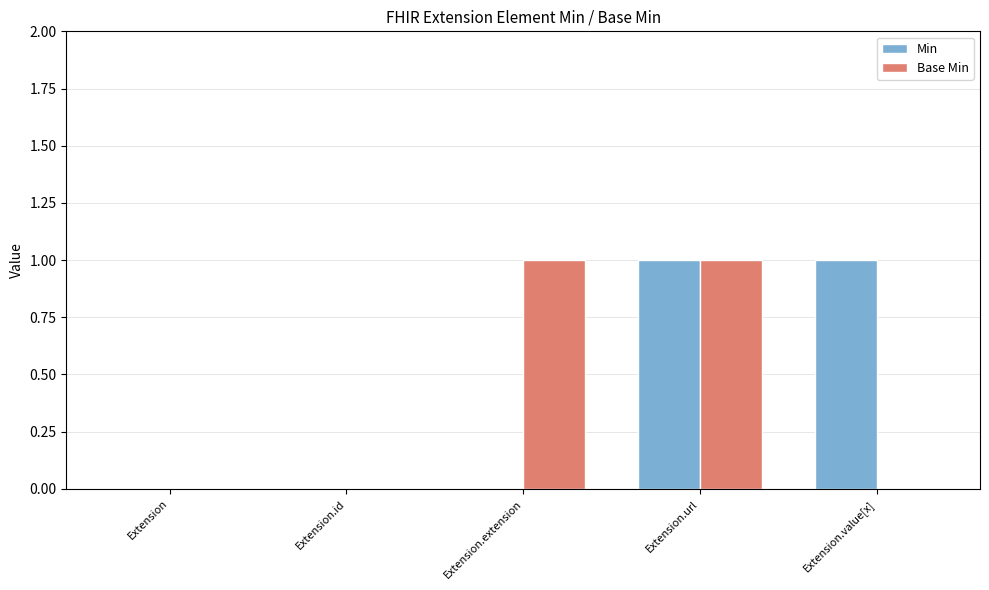

What is the highest value of the Base Min series?

1